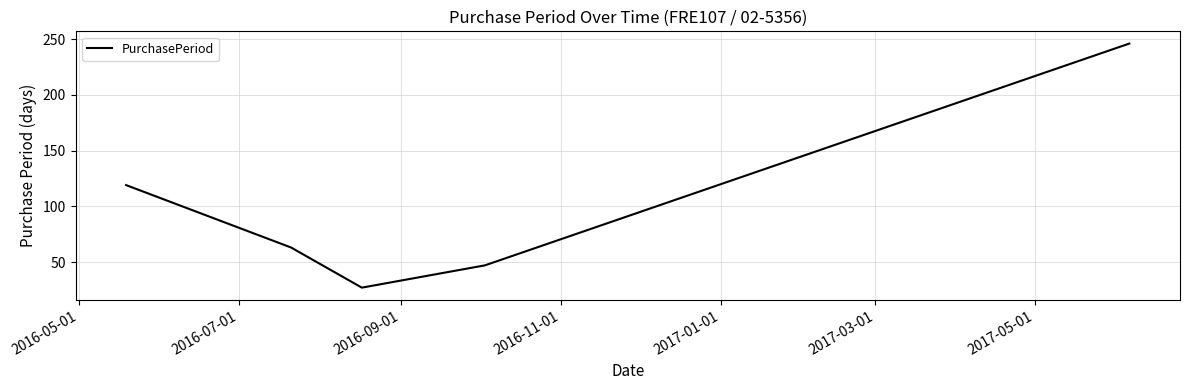

What is the difference between the second highest and minimum values?

92